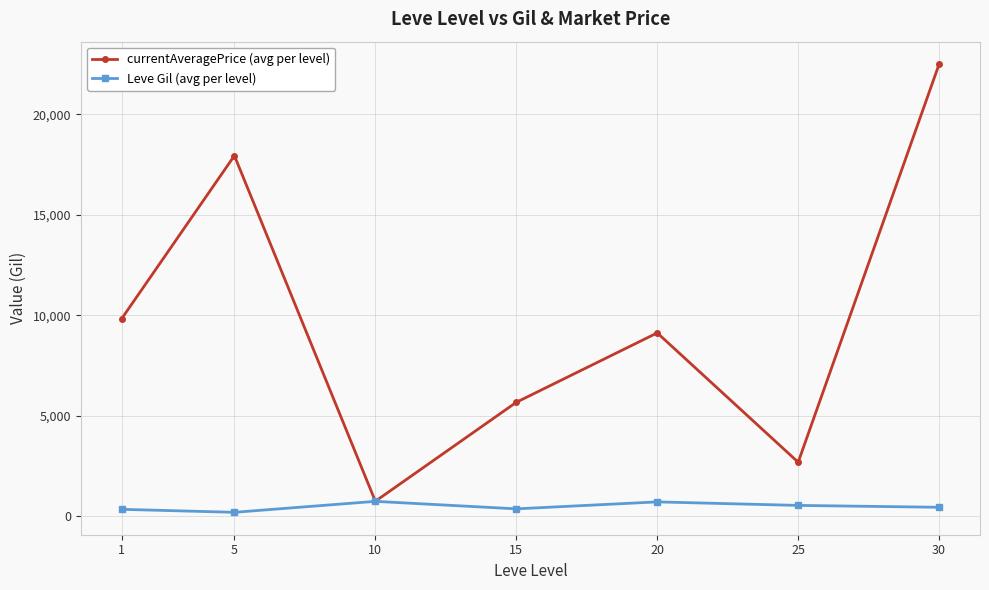

True or false: currentAveragePrice (avg per level) has more than 1 points higher than both neighbors.

True